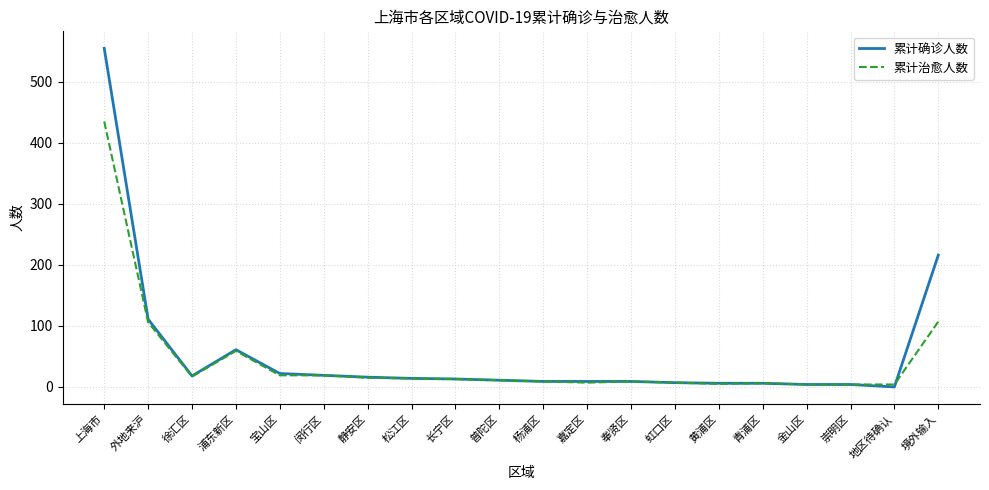

Where is 累计确诊人数 nearest to the value 277?

境外输入